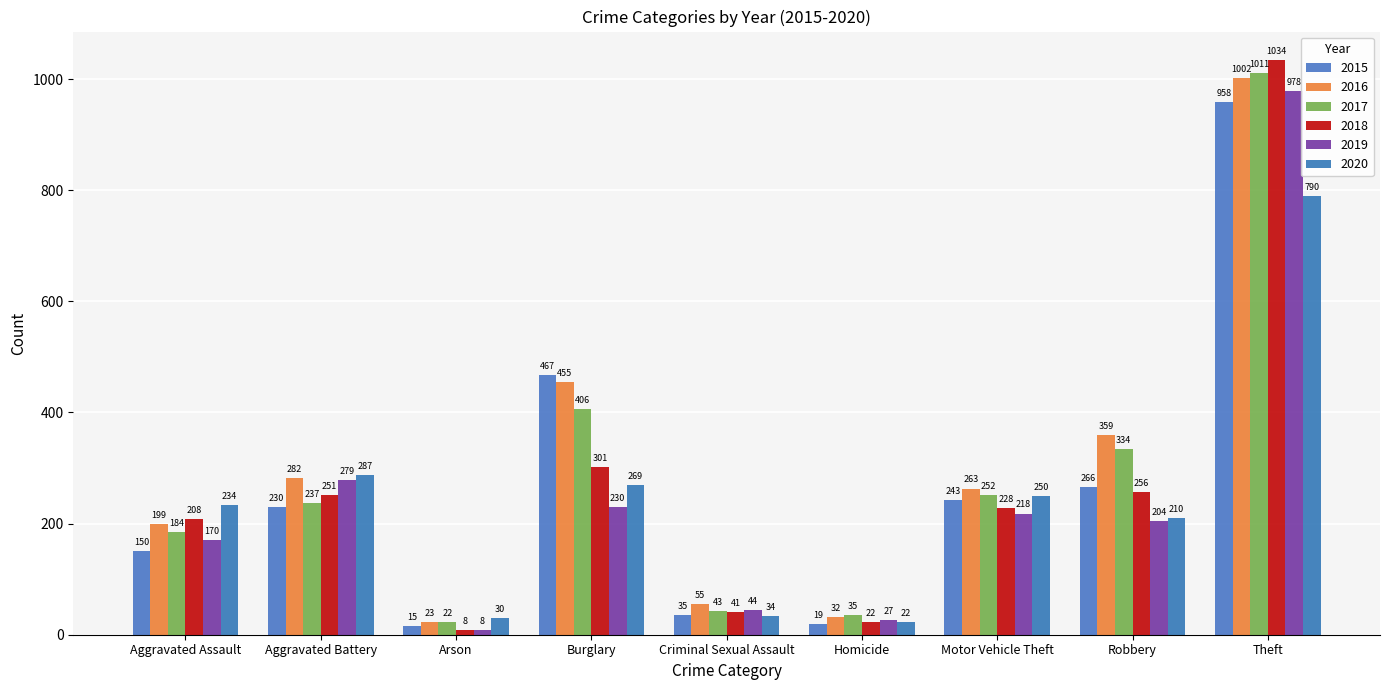

What is the total value across all series at Aggravated Assault?

1145